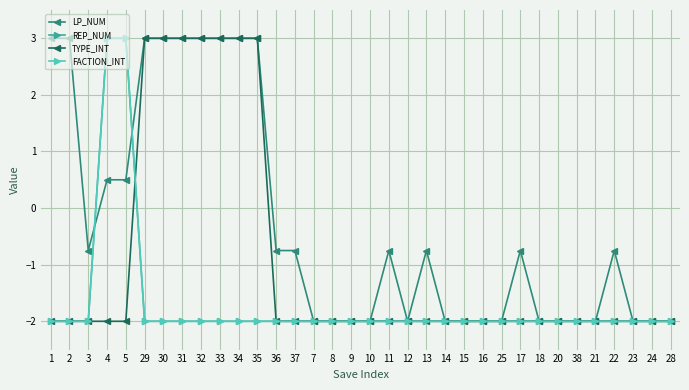

Does the chart have visible grid lines?

Yes